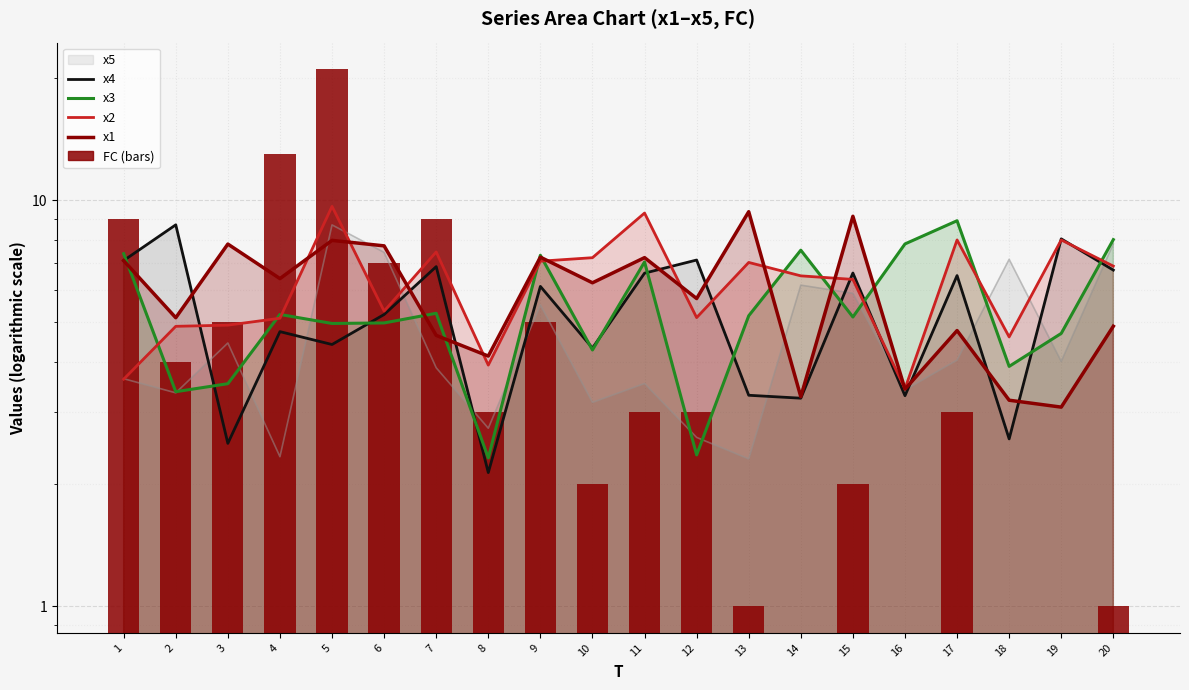

Which series has the largest range (max minus min)?

x3